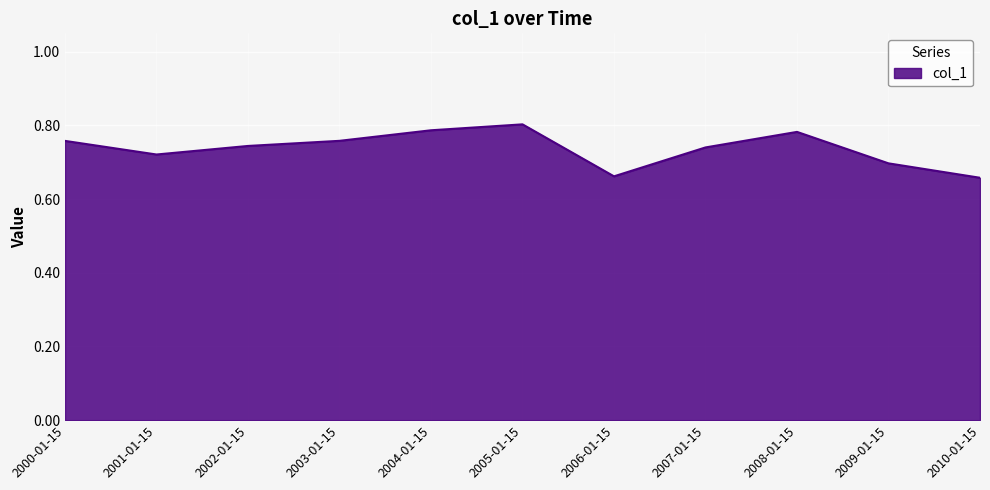

Which has a higher value, 2001-01-15 or 2004-01-15?

2004-01-15